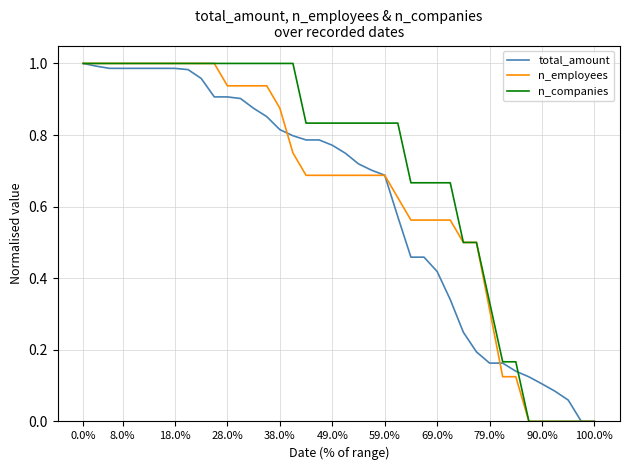

Which series has the largest total across all categories?

n_companies